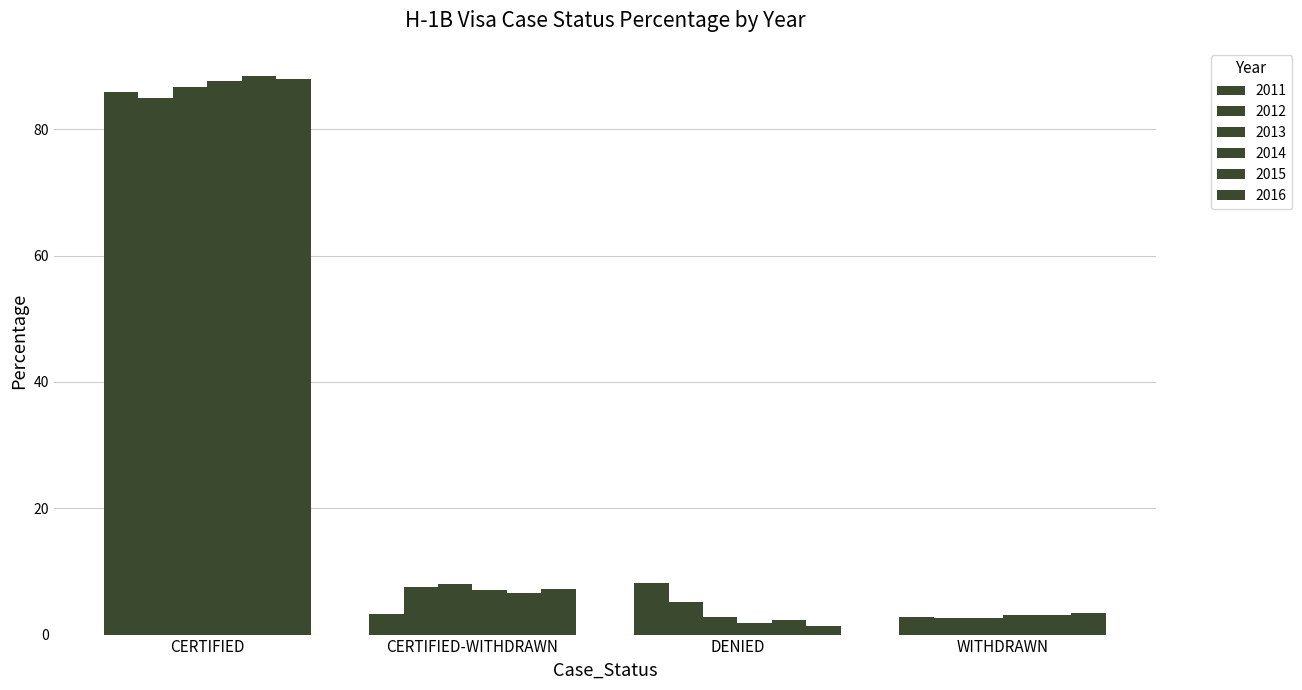

What is the value of the 2013 bar at the 3rd from the left?

2.8